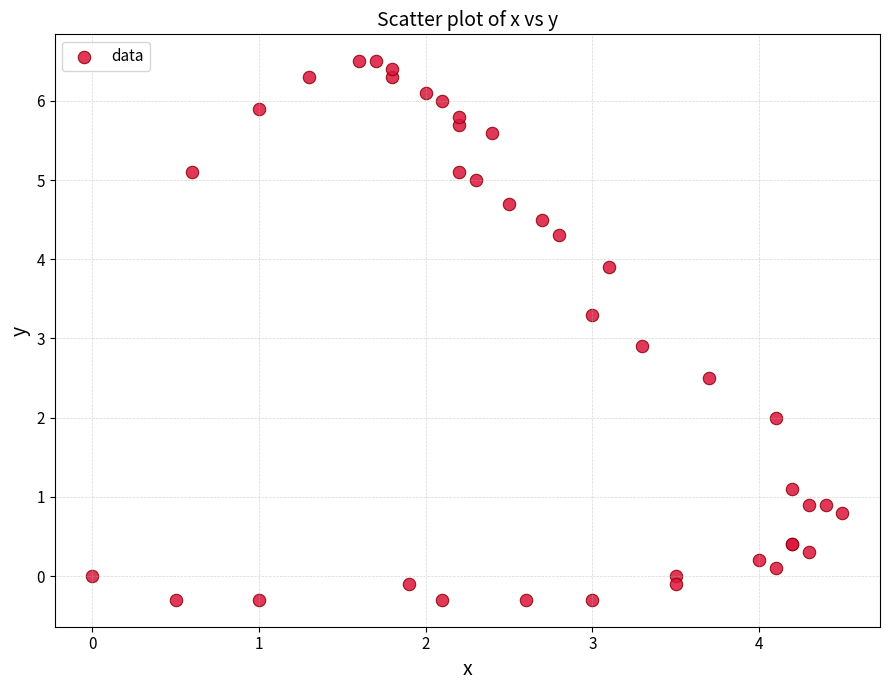

What Y value in the scatter plot is closest to 3?

2.9